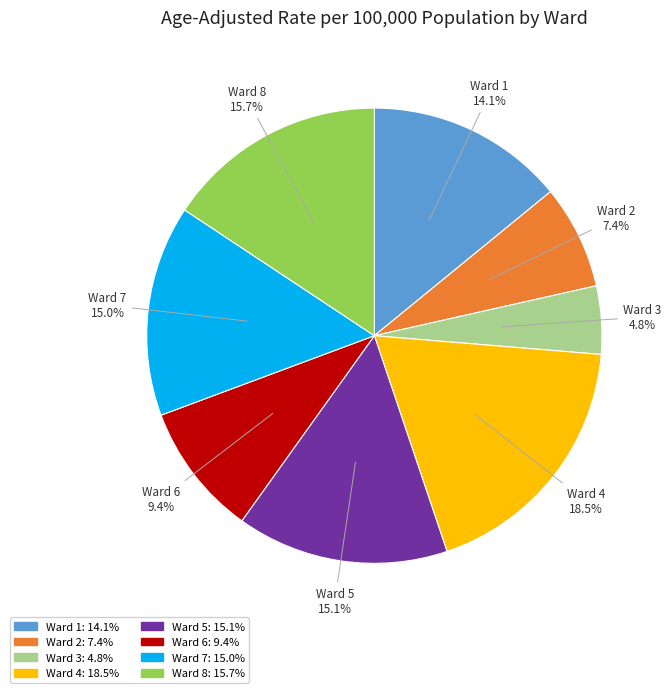

Count the number of slices in the pie.

8